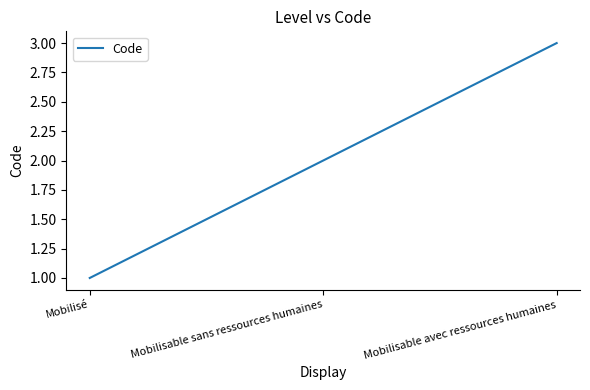

What is the difference between the maximum and second lowest values?

1